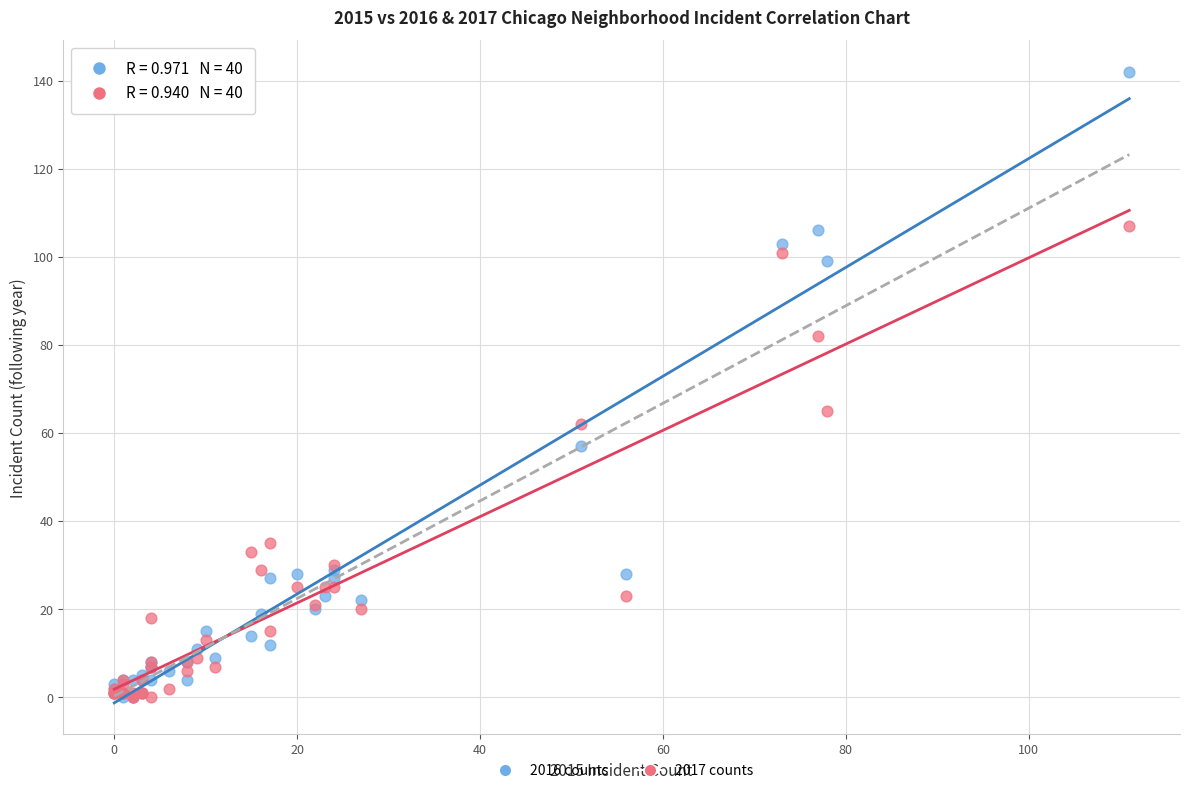

Across all series, what Y value is closest to 71?

65